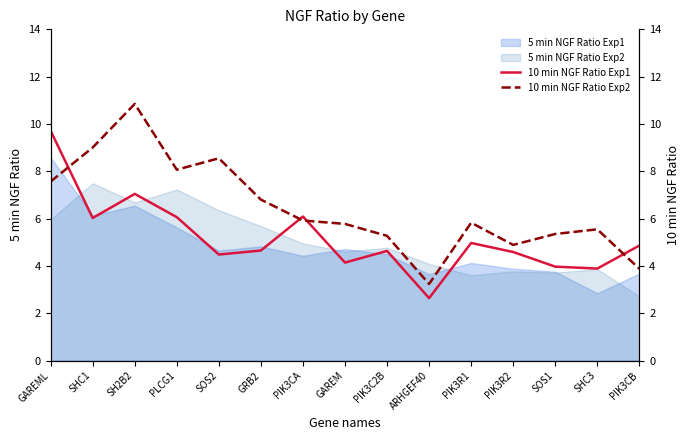

What is the highest value of the 5 min NGF Ratio Exp1 series?

8.6